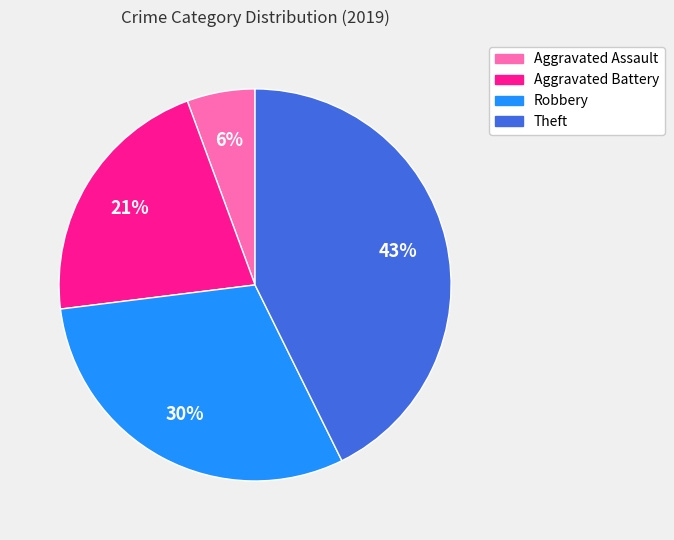

To the nearest percent, what is the combined percentage of Theft and Aggravated Battery?

64%